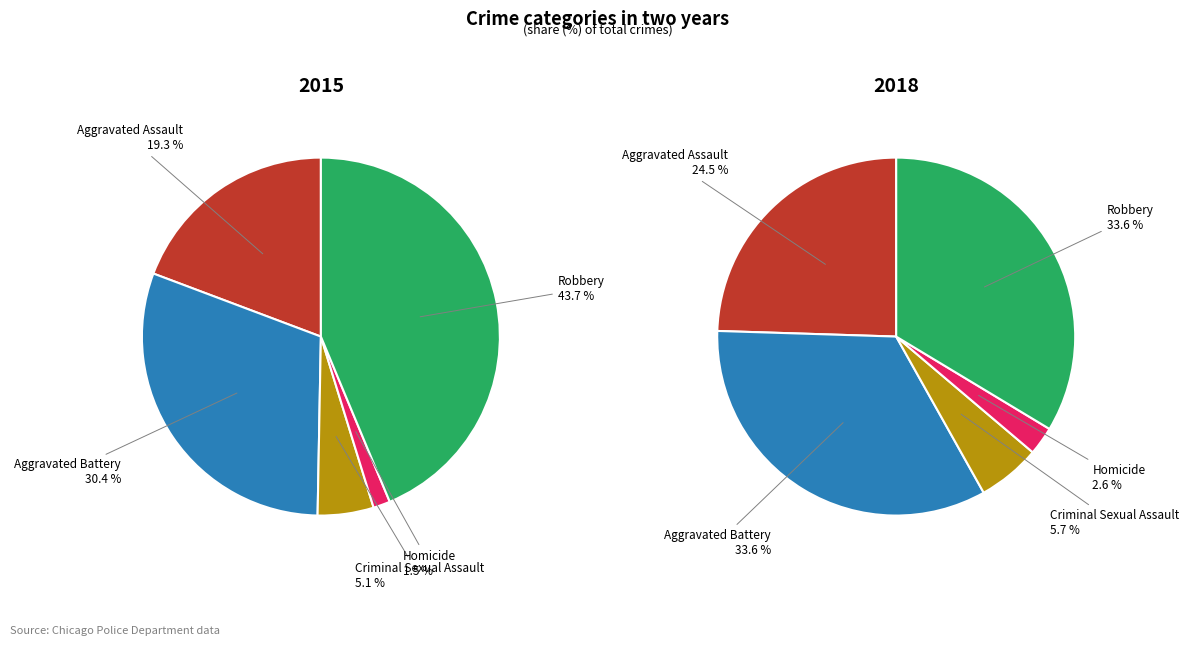

How many slices are in this pie chart?

5